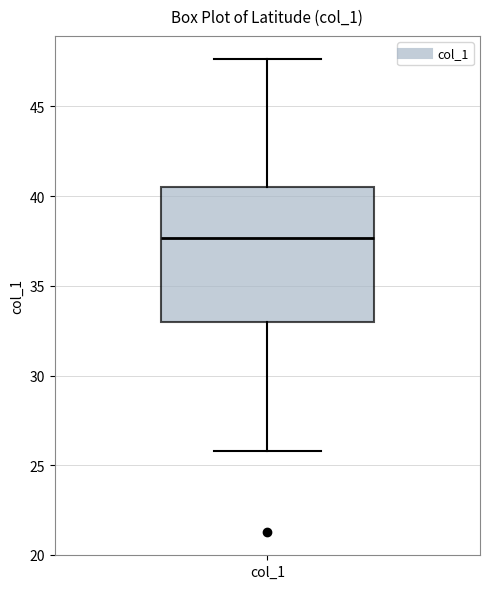

Read this box plot against the y-axis: the position of the median line, the range covered by the box, and the ends of both whiskers. The values are not printed on the chart, so give them approximately, as read against the axis.

median 37.5, box 33.0 to 40.5, whiskers 26.0 to 47.5